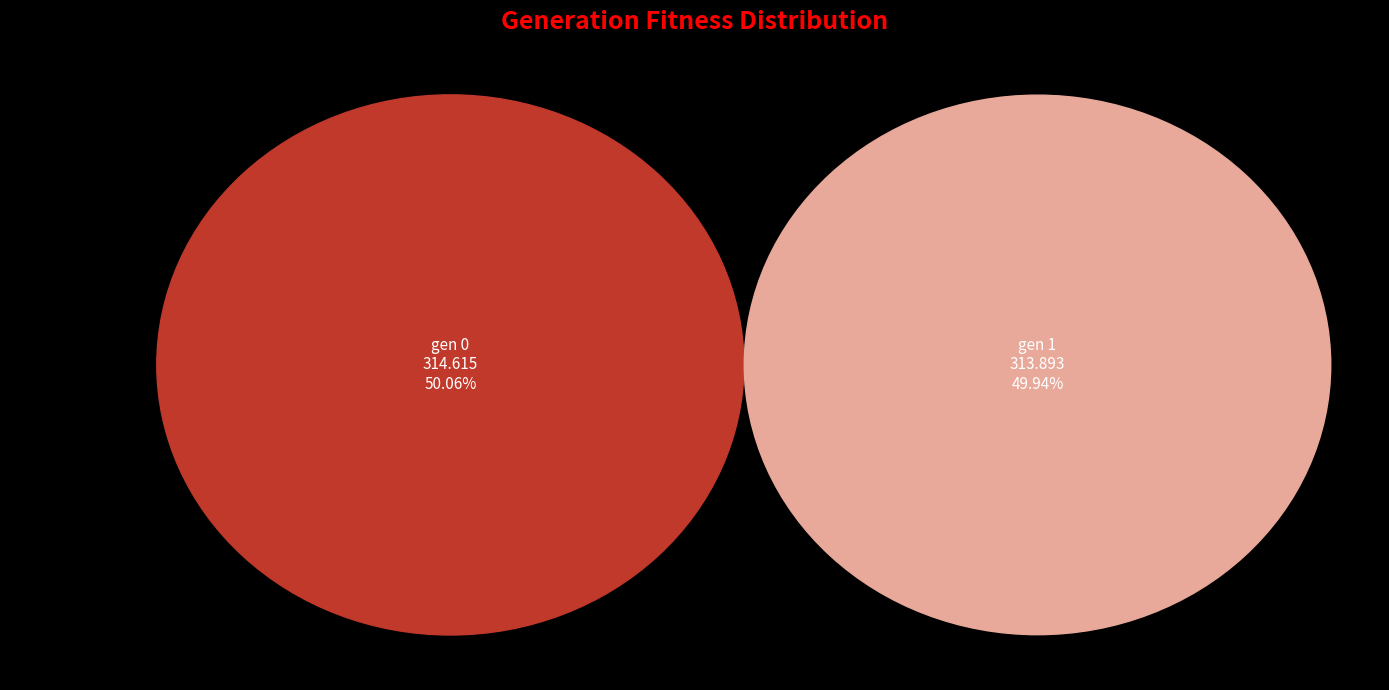

Which category accounts for the majority?

gen 0